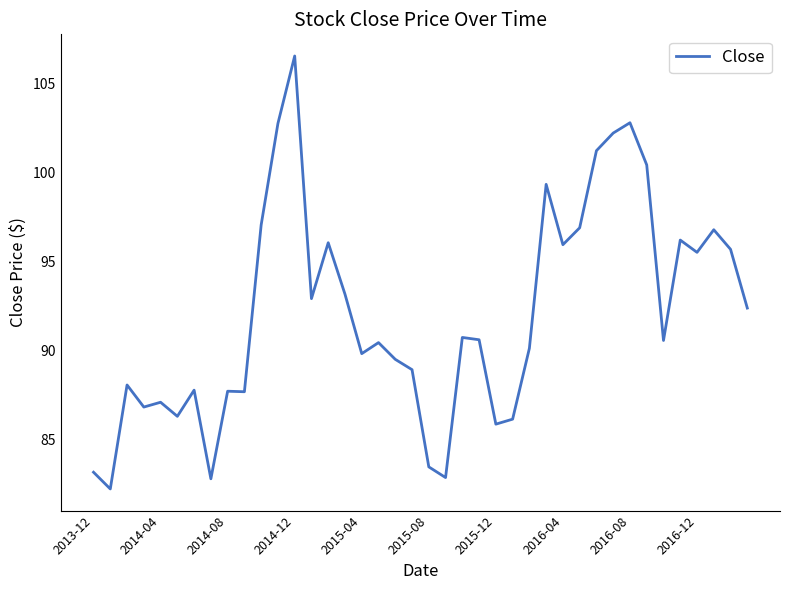

Is this an area chart (filled region under the line)?

No